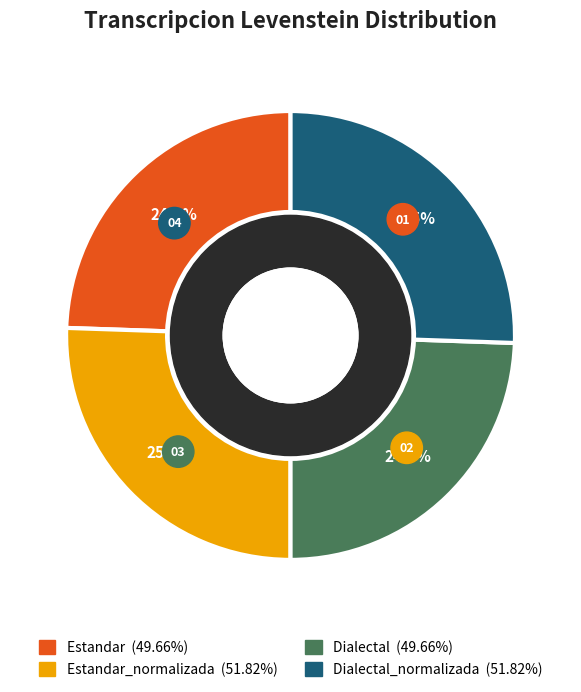

How many slices are in this pie chart?

4